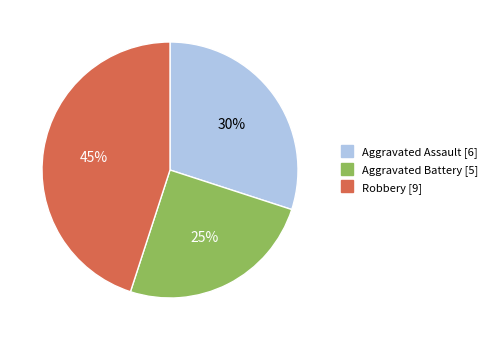

Do Robbery and Aggravated Battery together represent more than half of the pie?

Yes